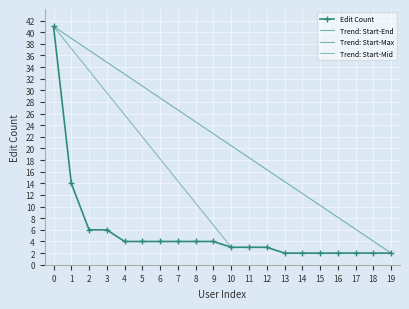

True or false: Edit Count has a value of 4 at 9.

True